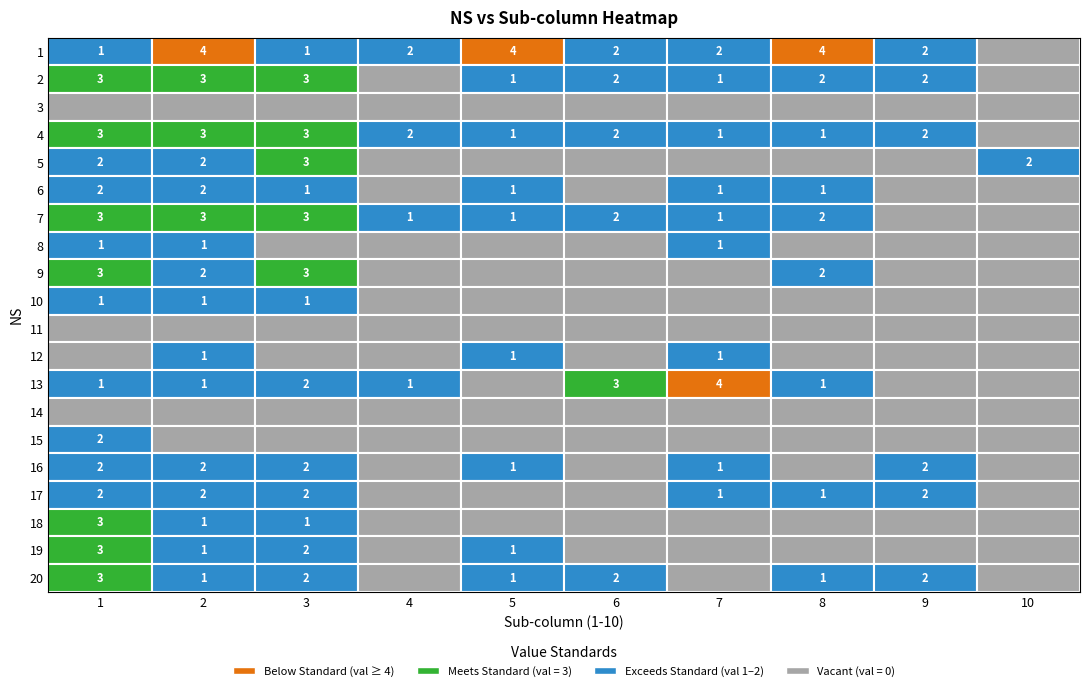

Reading left to right, extract all data points from this chart.

1: 1=1	2=3	3=0	4=3	5=2	6=2	7=3	8=1	9=3	10=1	11=0	12=0	13=1	14=0	15=2	16=2	17=2	18=3	19=3	20=3
2: 1=4	2=3	3=0	4=3	5=2	6=2	7=3	8=1	9=2	10=1	11=0	12=1	13=1	14=0	15=0	16=2	17=2	18=1	19=1	20=1
3: 1=1	2=3	3=0	4=3	5=3	6=1	7=3	8=0	9=3	10=1	11=0	12=0	13=2	14=0	15=0	16=2	17=2	18=1	19=2	20=2
4: 1=2	2=0	3=0	4=2	5=0	6=0	7=1	8=0	9=0	10=0	11=0	12=0	13=1	14=0	15=0	16=0	17=0	18=0	19=0	20=0
5: 1=4	2=1	3=0	4=1	5=0	6=1	7=1	8=0	9=0	10=0	11=0	12=1	13=0	14=0	15=0	16=1	17=0	18=0	19=1	20=1
6: 1=2	2=2	3=0	4=2	5=0	6=0	7=2	8=0	9=0	10=0	11=0	12=0	13=3	14=0	15=0	16=0	17=0	18=0	19=0	20=2
7: 1=2	2=1	3=0	4=1	5=0	6=1	7=1	8=1	9=0	10=0	11=0	12=1	13=4	14=0	15=0	16=1	17=1	18=0	19=0	20=0
8: 1=4	2=2	3=0	4=1	5=0	6=1	7=2	8=0	9=2	10=0	11=0	12=0	13=1	14=0	15=0	16=0	17=1	18=0	19=0	20=1
9: 1=2	2=2	3=0	4=2	5=0	6=0	7=0	8=0	9=0	10=0	11=0	12=0	13=0	14=0	15=0	16=2	17=2	18=0	19=0	20=2
10: 1=0	2=0	3=0	4=0	5=2	6=0	7=0	8=0	9=0	10=0	11=0	12=0	13=0	14=0	15=0	16=0	17=0	18=0	19=0	20=0